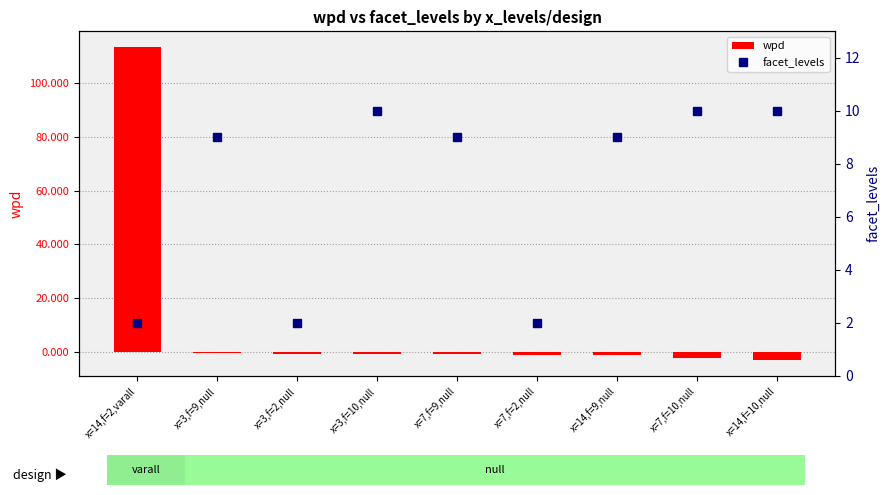

Reading left to right, extract all data points from this chart.

wpd: 113.4	-0.4	-0.7	-0.8	-0.9	-1.1	-1.2	-2.3	-3.1
facet_levels: 2.0	9.0	2.0	10.0	9.0	2.0	9.0	10.0	10.0